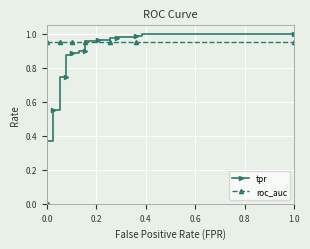

What are all the series names shown in the legend?

tpr, roc_auc